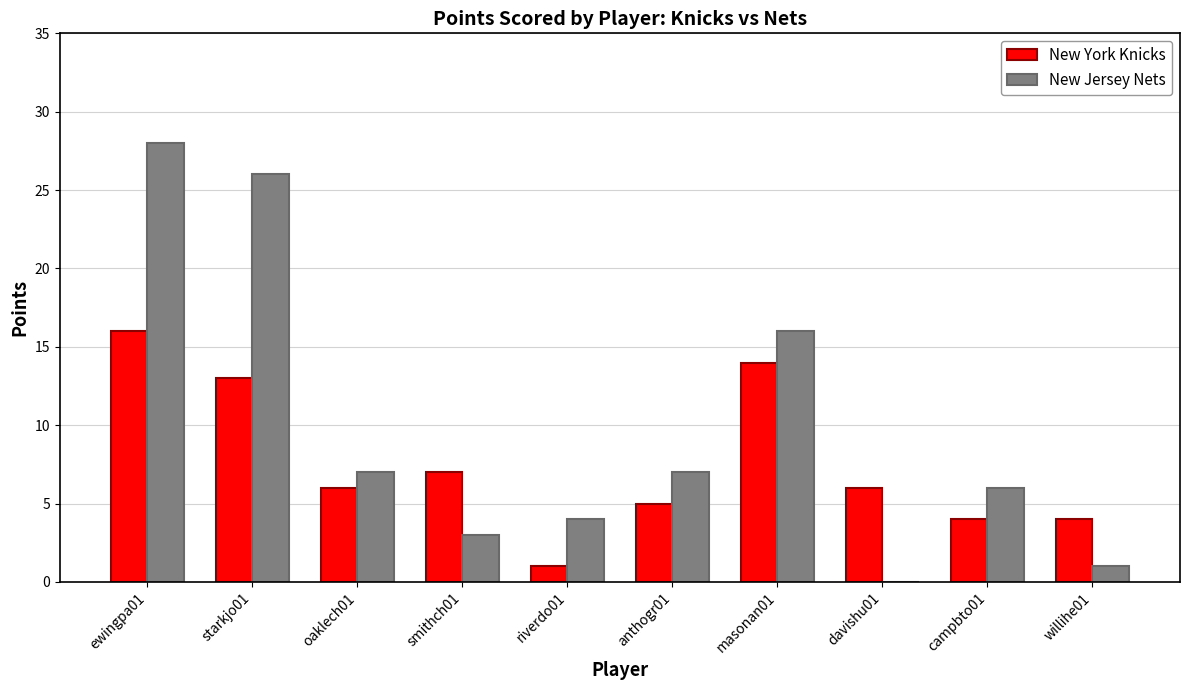

What is the total value across all series at riverdo01?

5